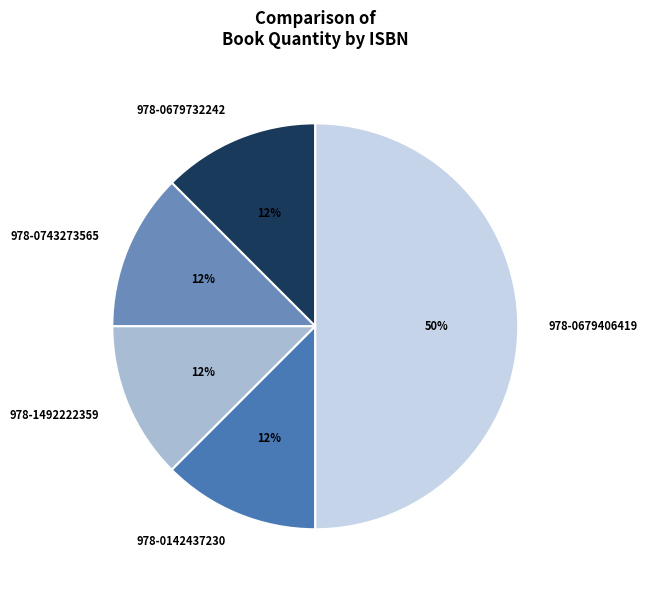

Is it true that 978-0679406419 is 50% of the pie?

True